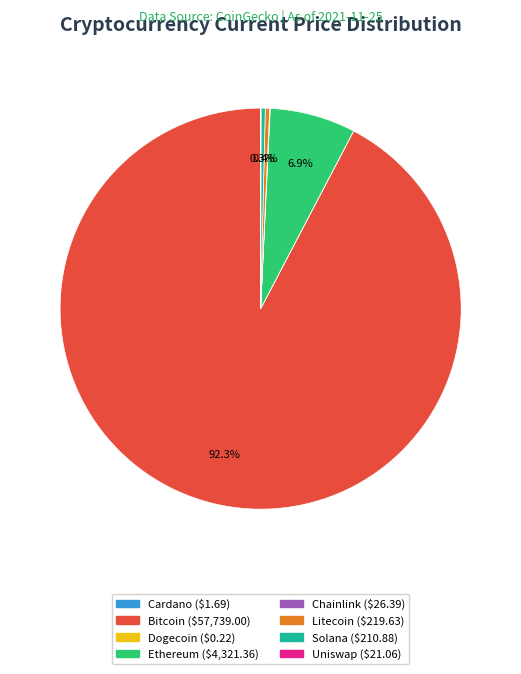

Does any single category account for the majority?

Yes